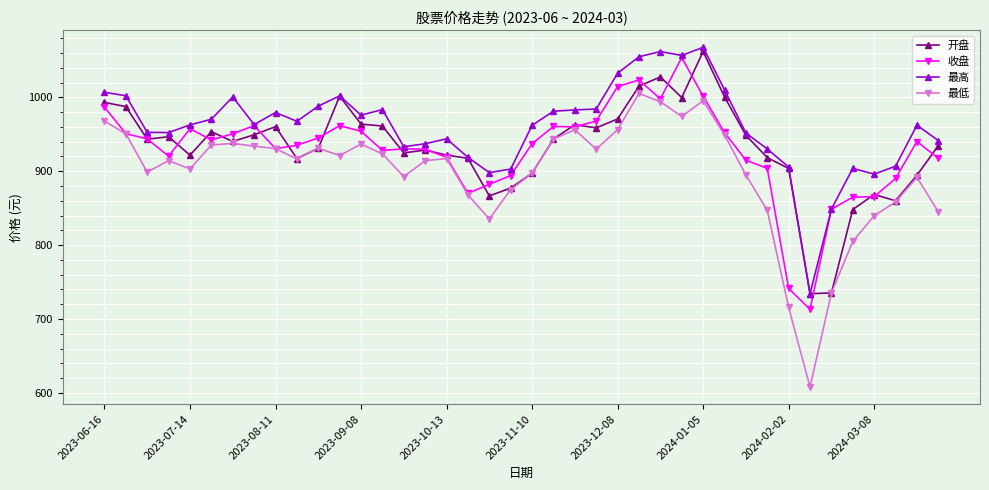

Which series has the widest spread of values?

最低